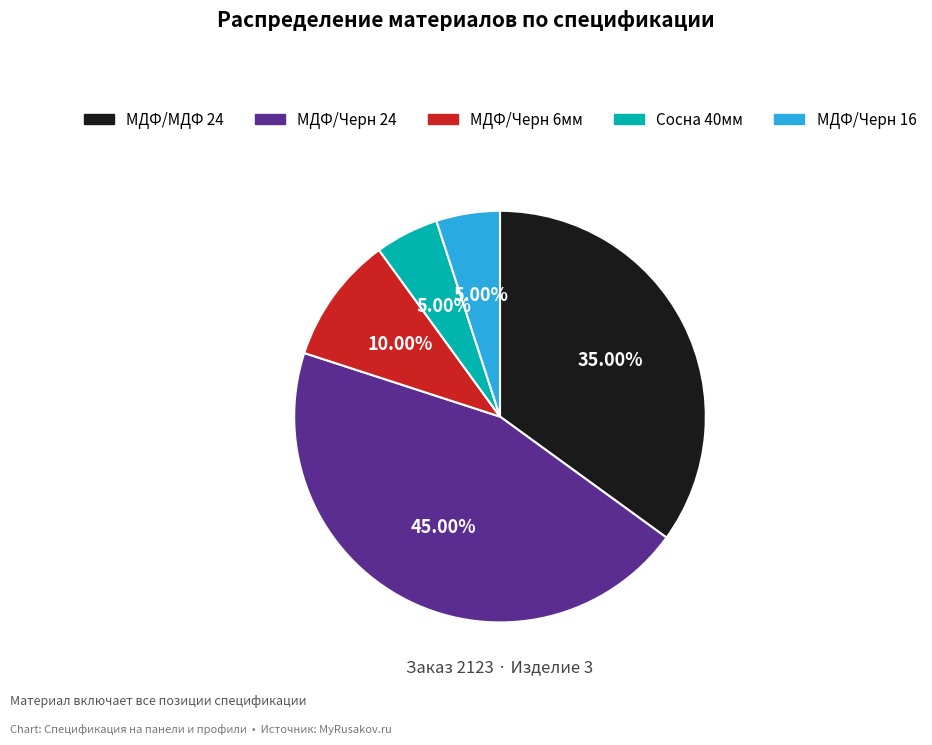

Is it true that МДФ/Черн 6мм is 10% of the pie?

True